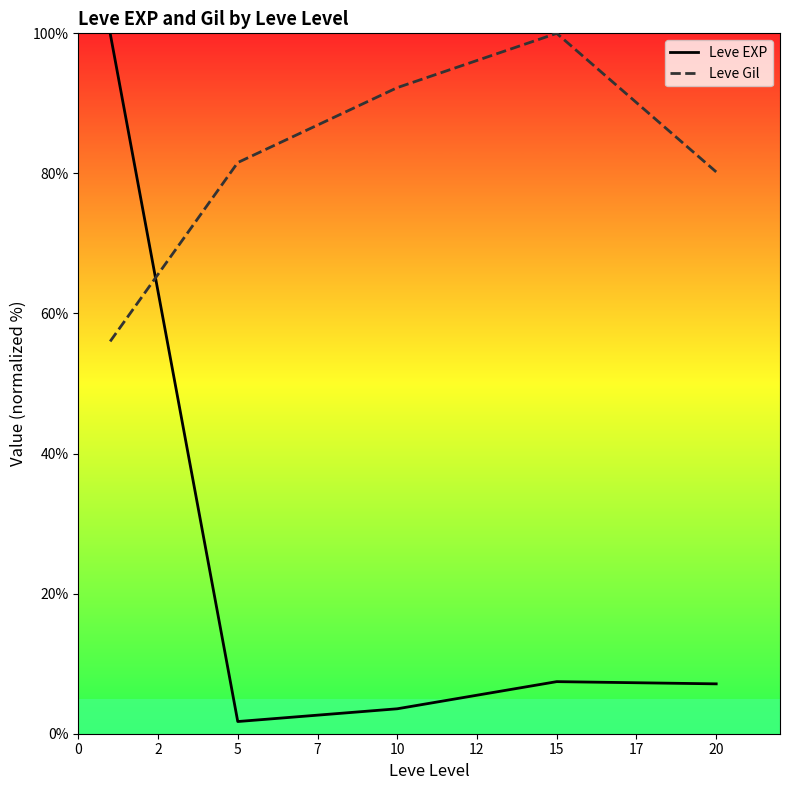

What is the difference between the maximum and minimum values in the Leve Gil series?

44.0